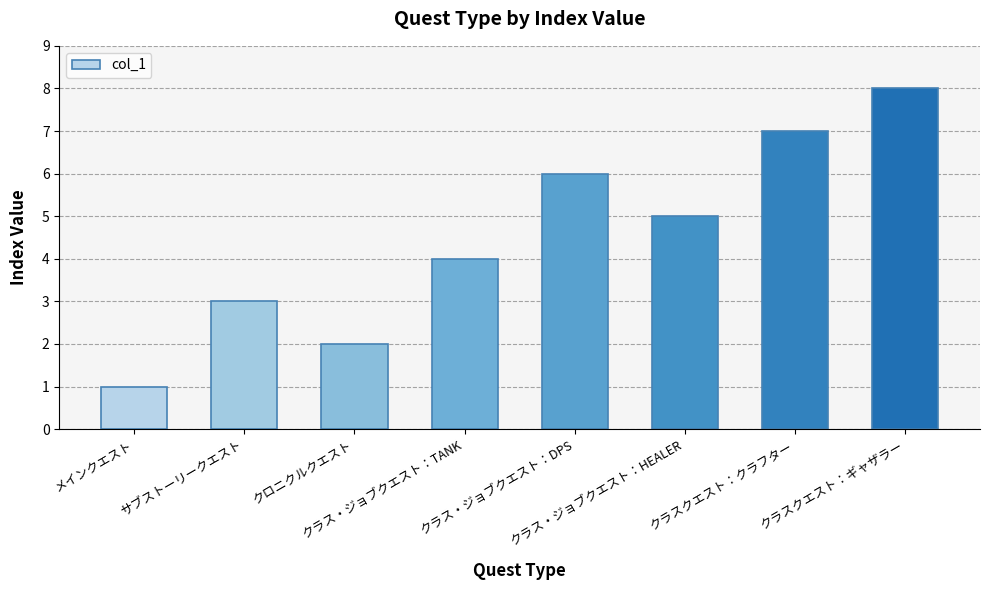

What is the label of the 4th bar from the left?

クラス・ジョブクエスト：TANK